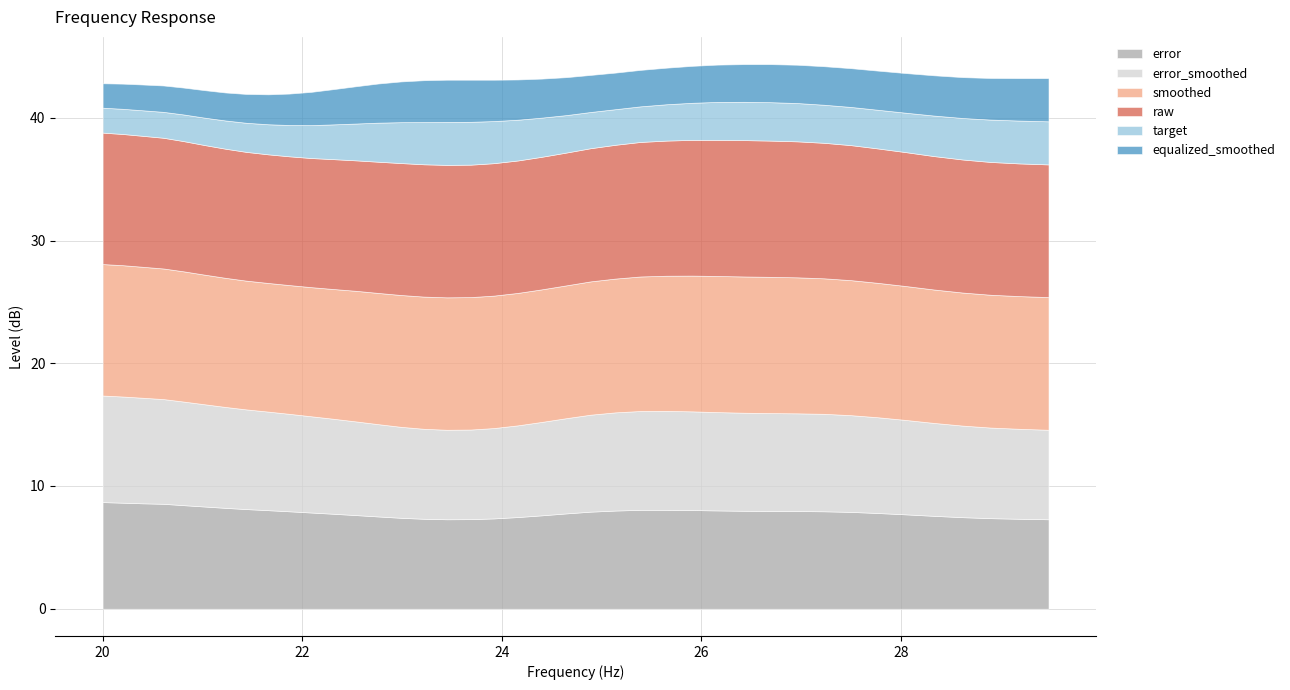

How many data points in target are less than 3?

16